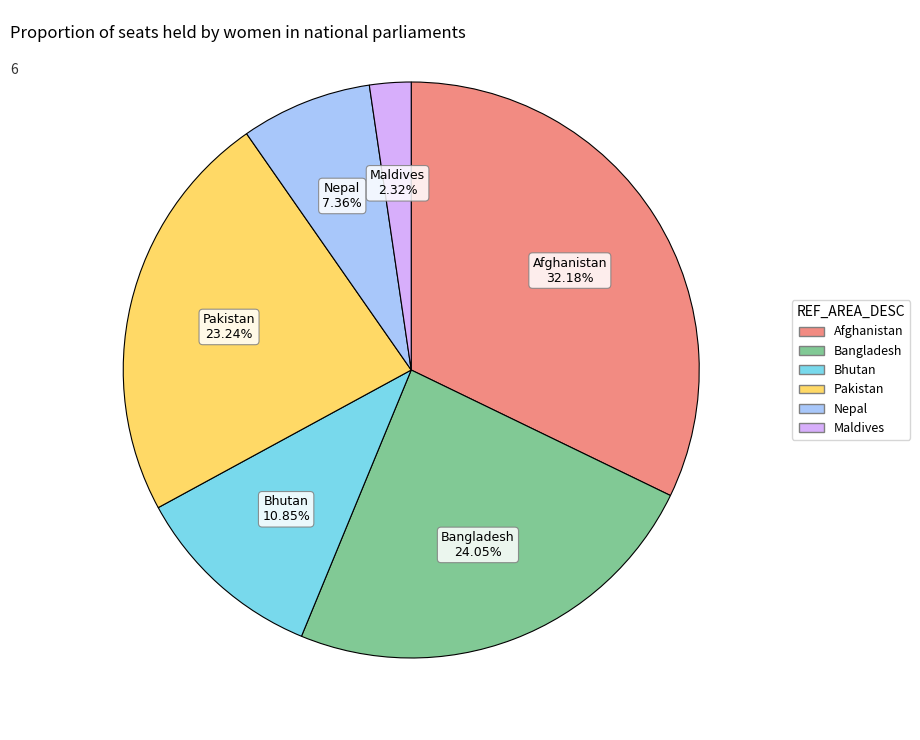

Is there any slice that represents more than half of the pie?

No